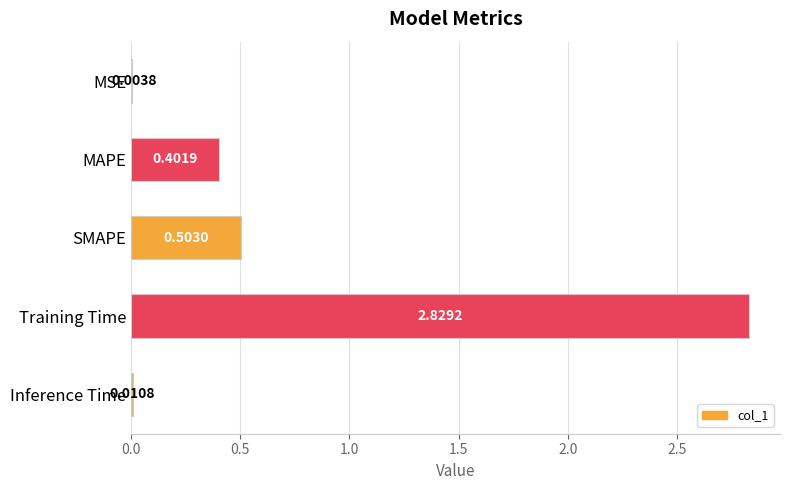

Which category has the highest value across all series?

Training Time